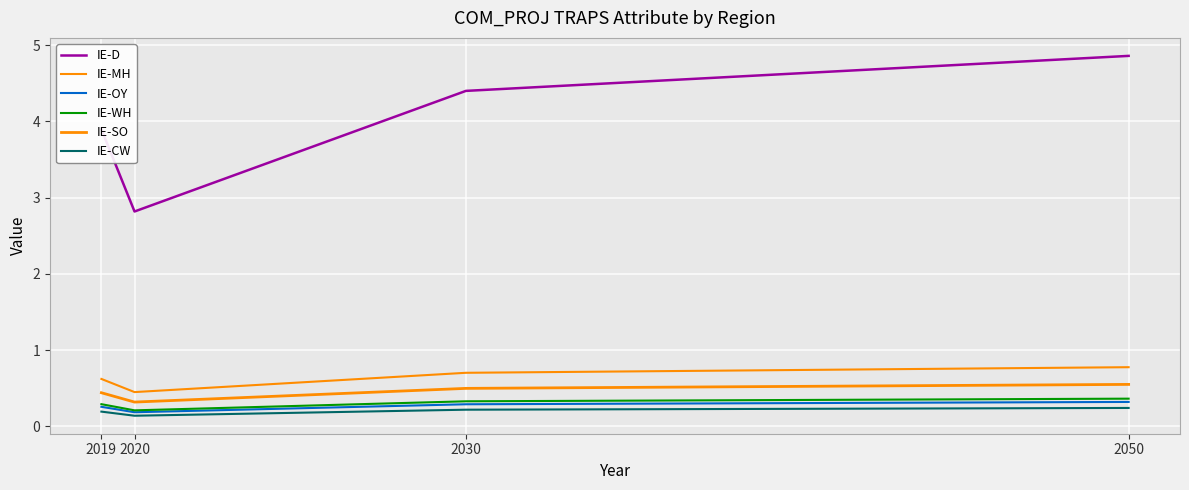

How many lines are shown in the chart?

6